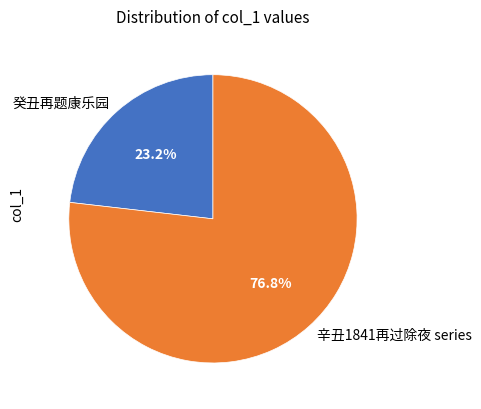

What percentage do 癸丑再题康乐园 and 辛丑1841再过除夜 series together represent?

100.0%